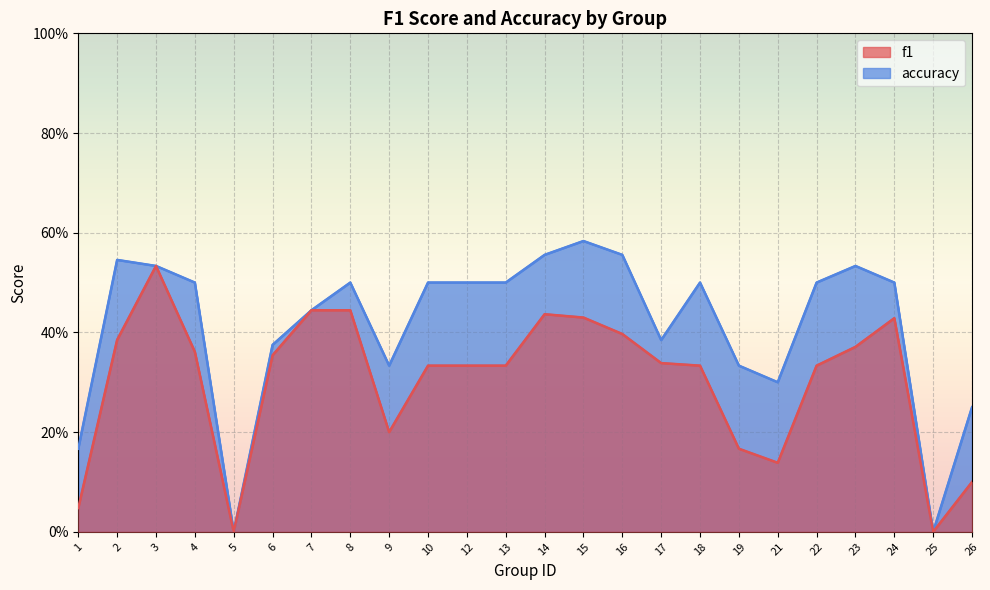

True or false: f1 and accuracy cross at least once.

False